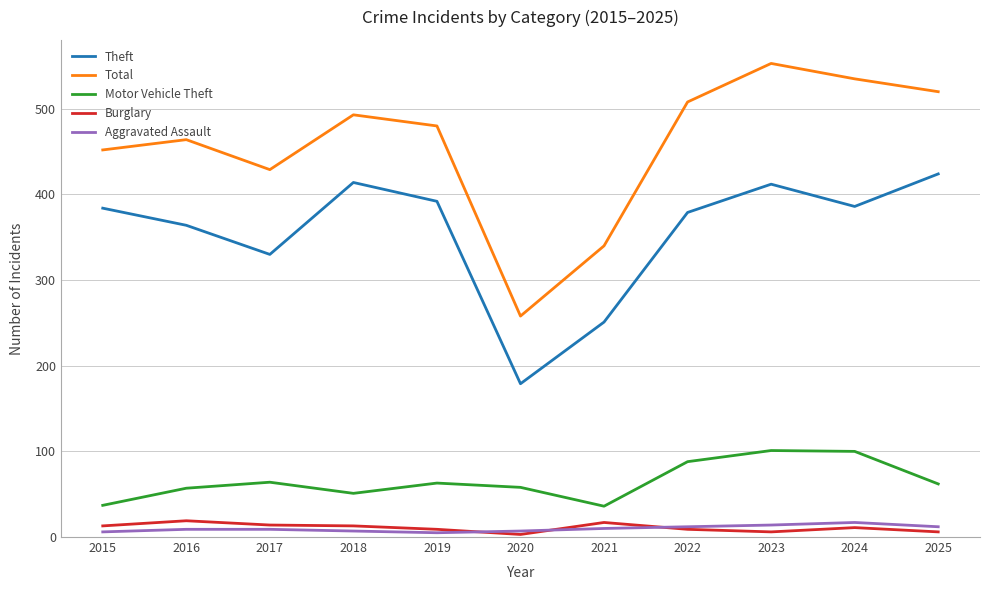

What is the highest value of the Aggravated Assault series?

17